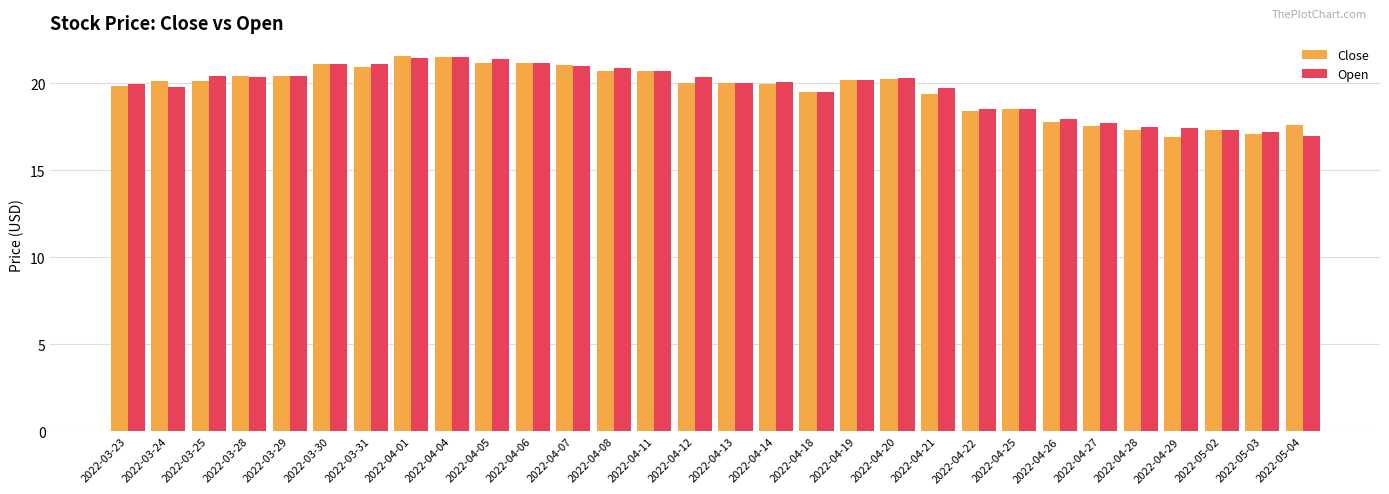

At which label does Close first exceed 20?

2022-03-24